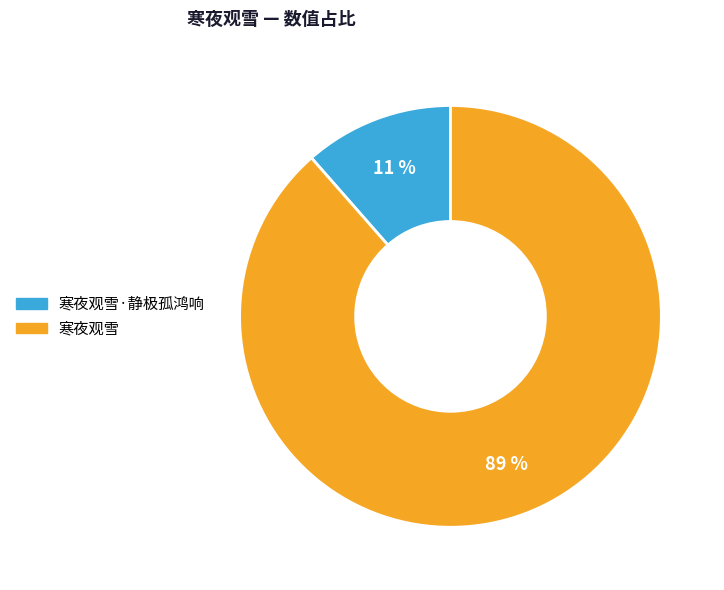

To the nearest percent, what is the average slice percentage?

50%